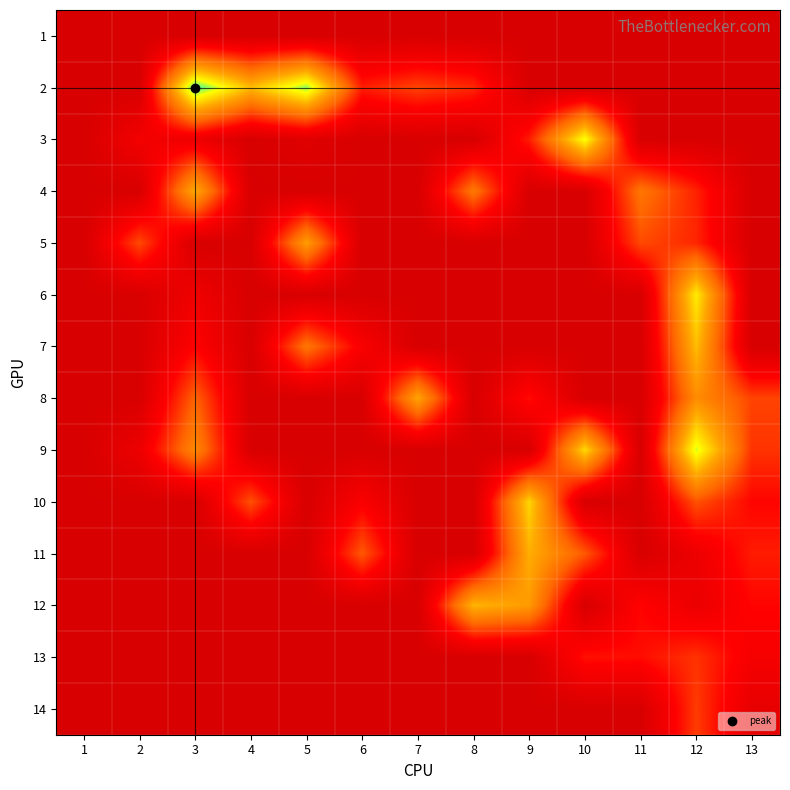

Which has a higher value, 9 or 1?

9